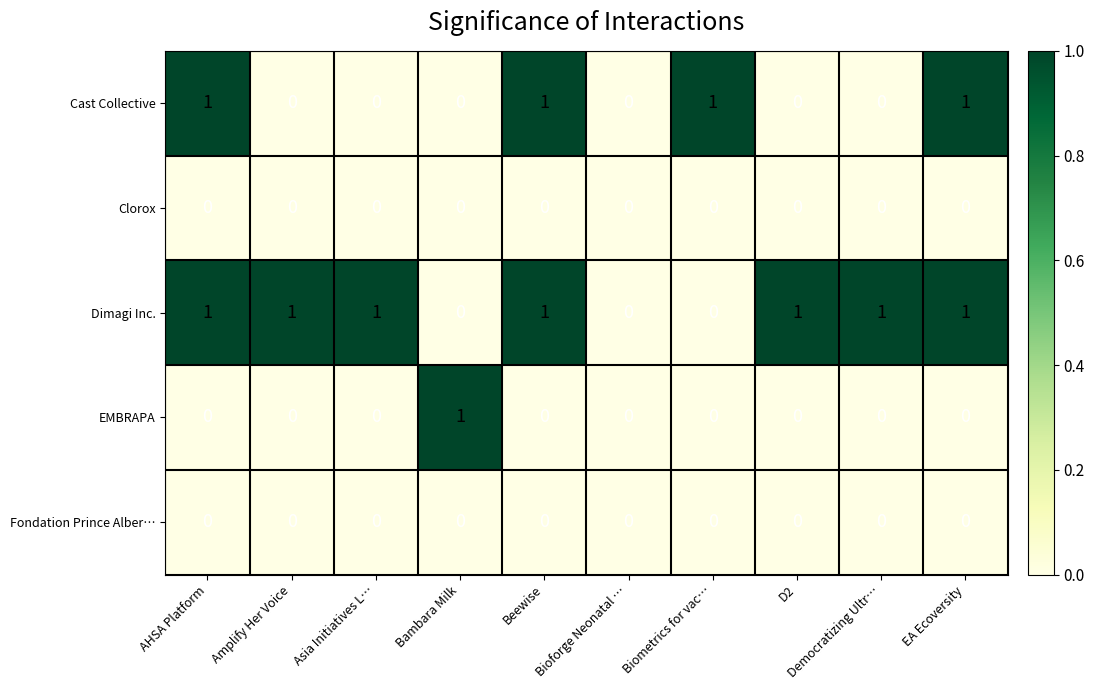

Which series has the largest total across all categories?

Dimagi Inc.